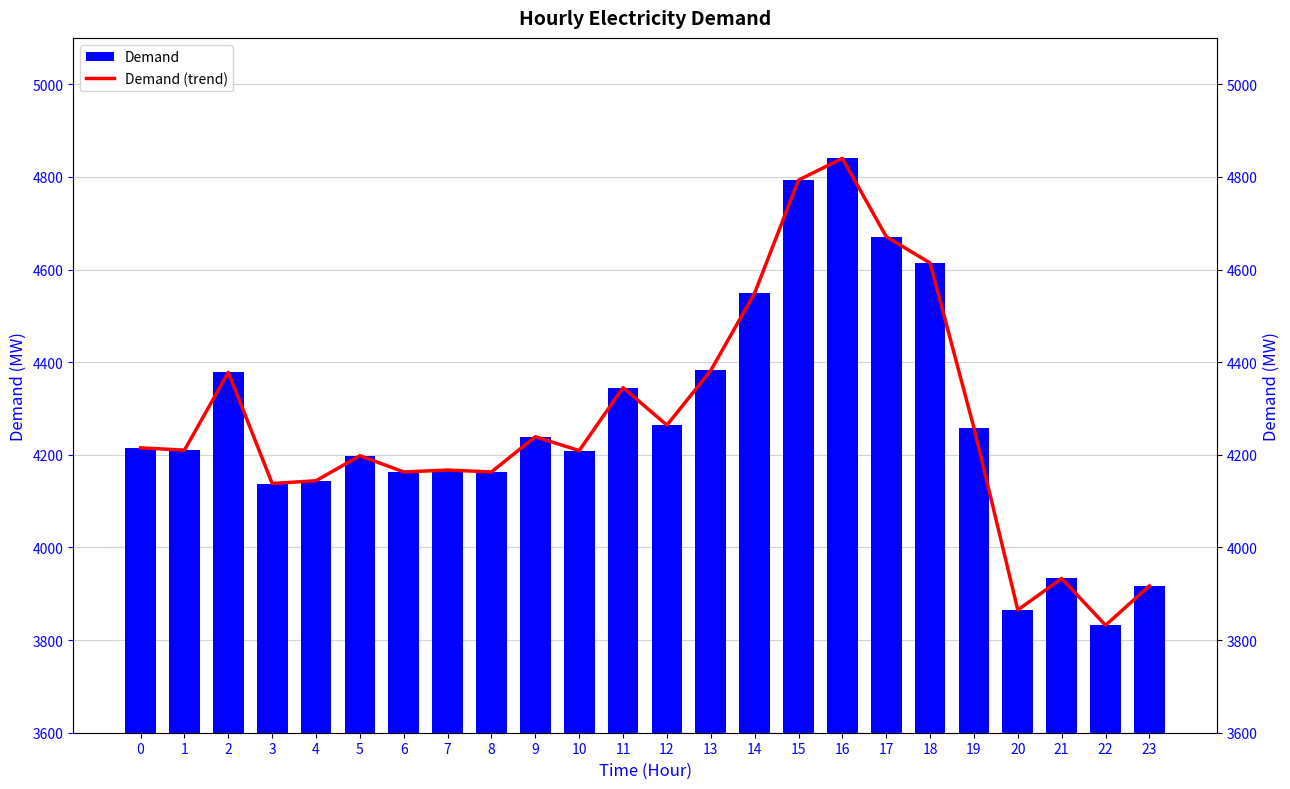

True or false: Demand has a value of 6982 at 11.

False